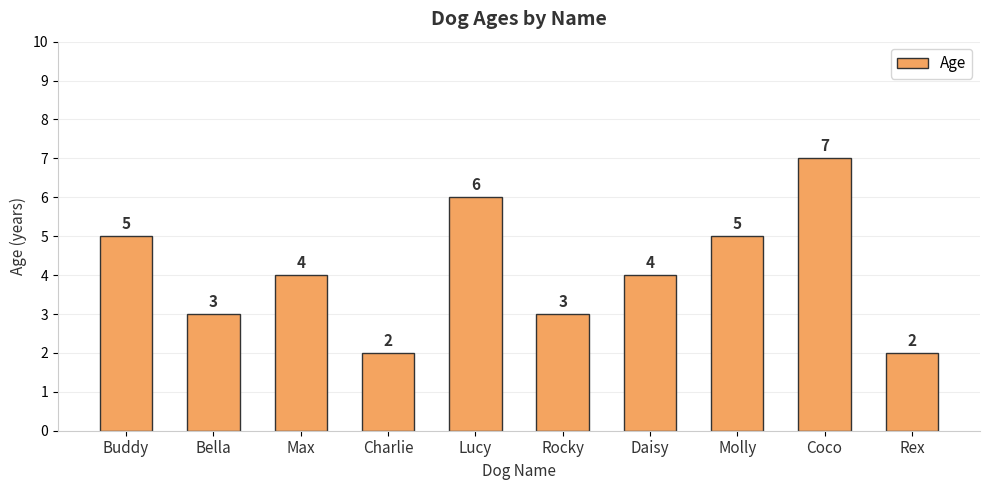

What is the label of the 5th bar from the left?

Lucy